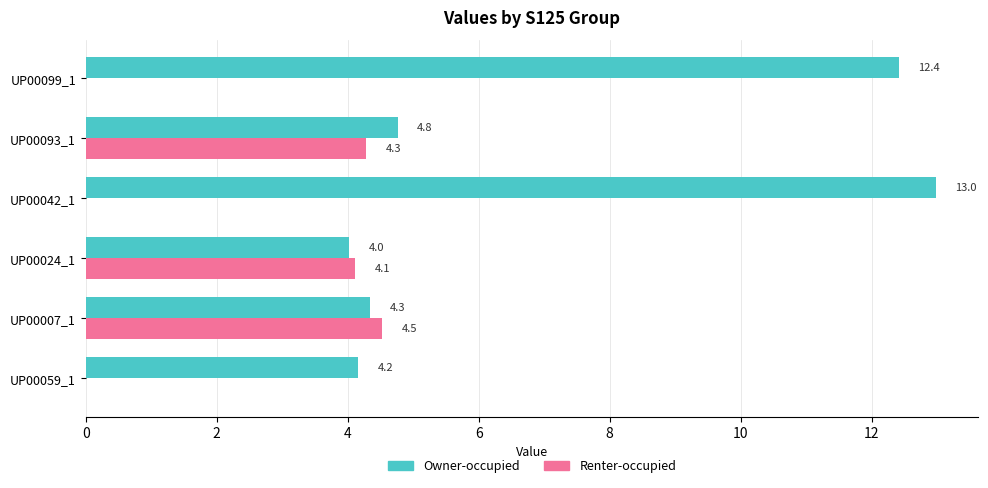

The Owner-occupied series shows 6.1 at UP00007_1. True or false?

False